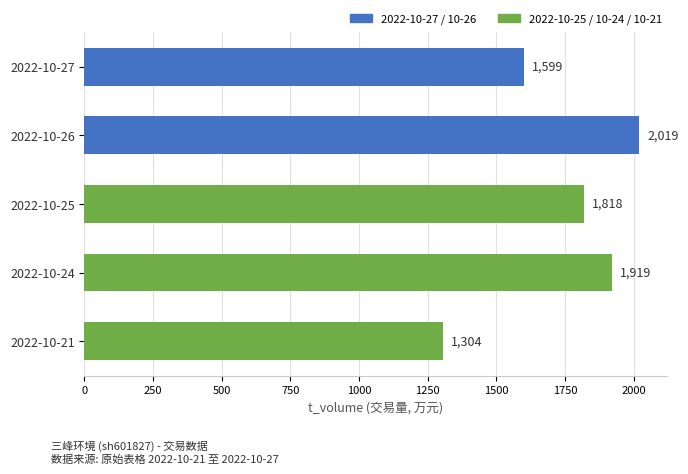

Are the bars horizontal?

Yes